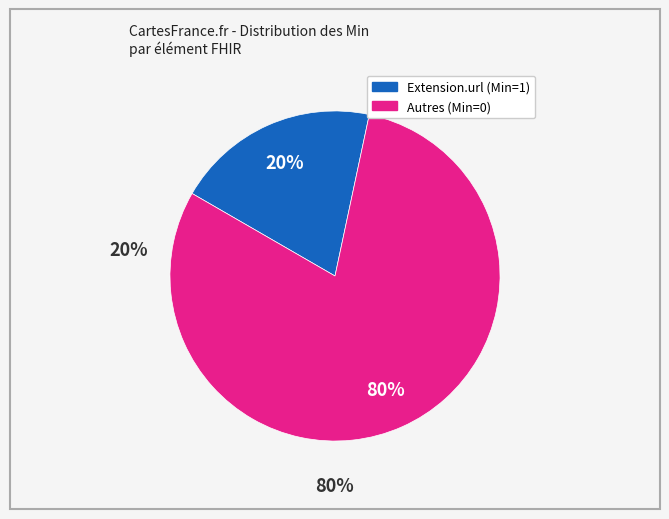

What is the largest slice in the pie chart?

Autres (Min=0)